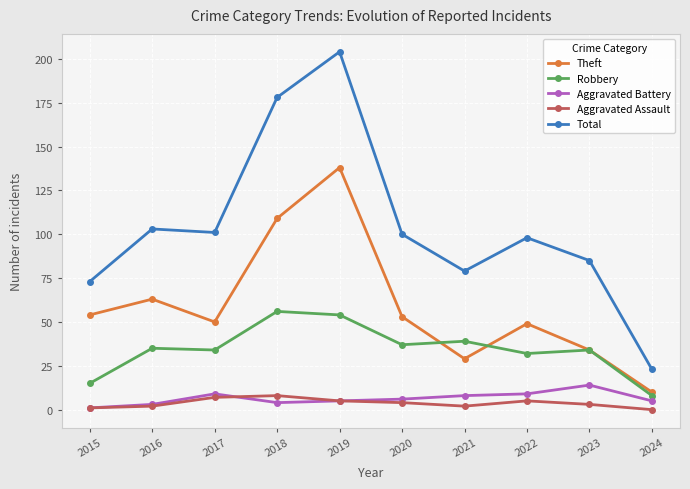

What value does the Total series have at 2022?

98